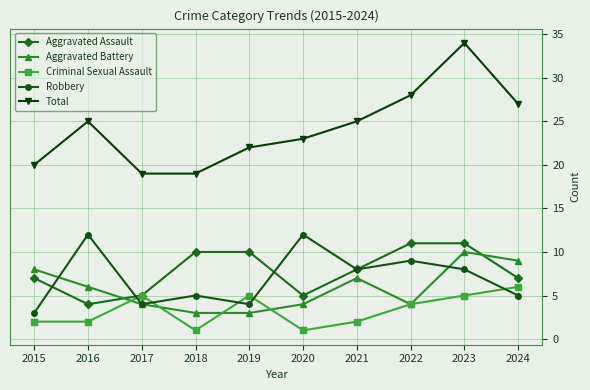

Is it true that Aggravated Assault equals 3 at 2019?

False